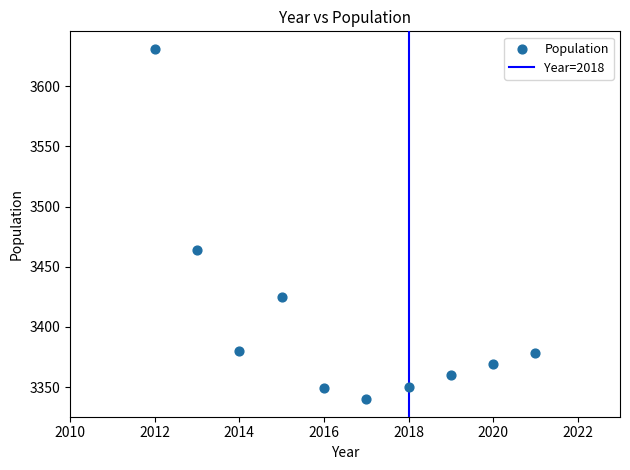

What Y value in the scatter plot is closest to 3485?

3464